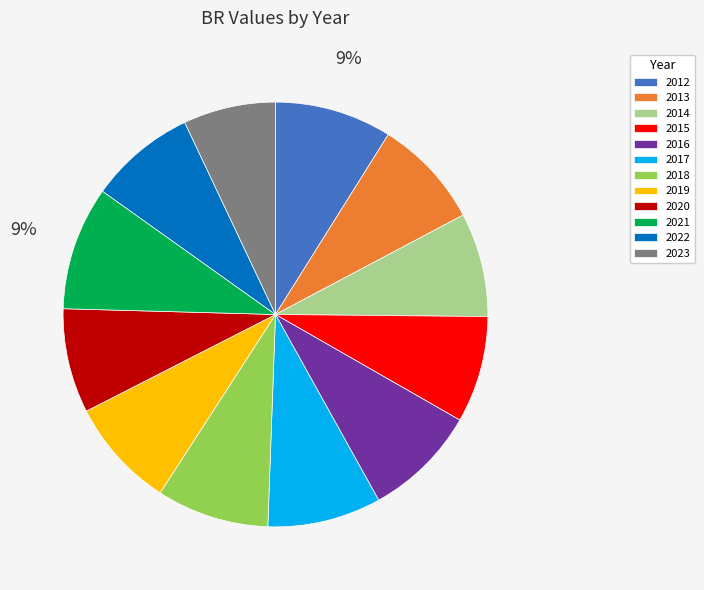

Does any single category account for the majority?

No